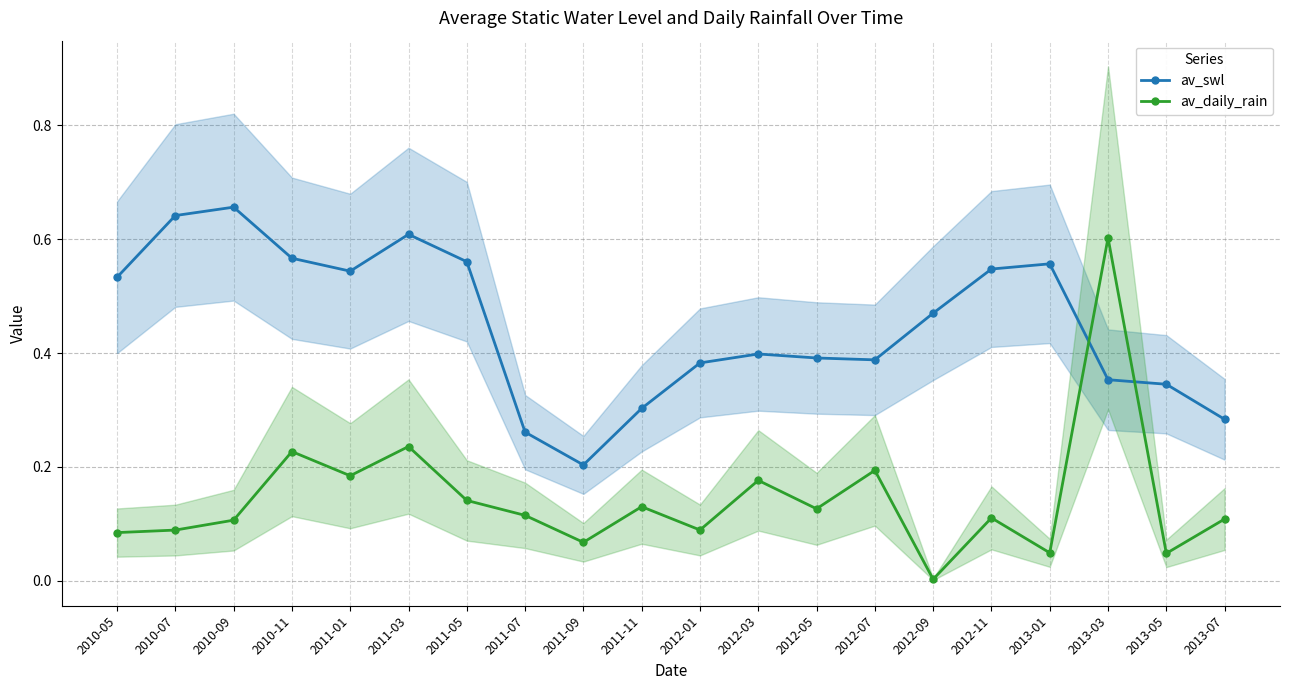

What is the label of the 8th point from the left?

2011-07